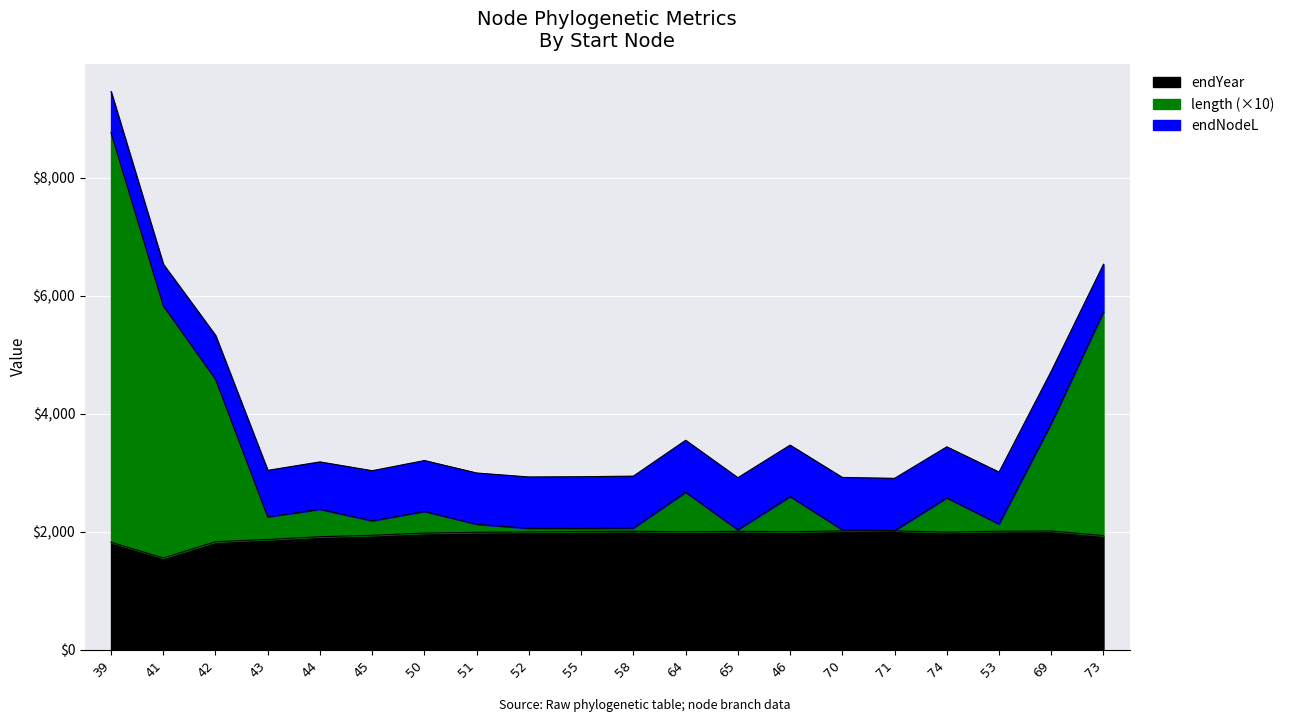

In endYear, how many points are lower than both neighbors (excluding endpoints)?

4